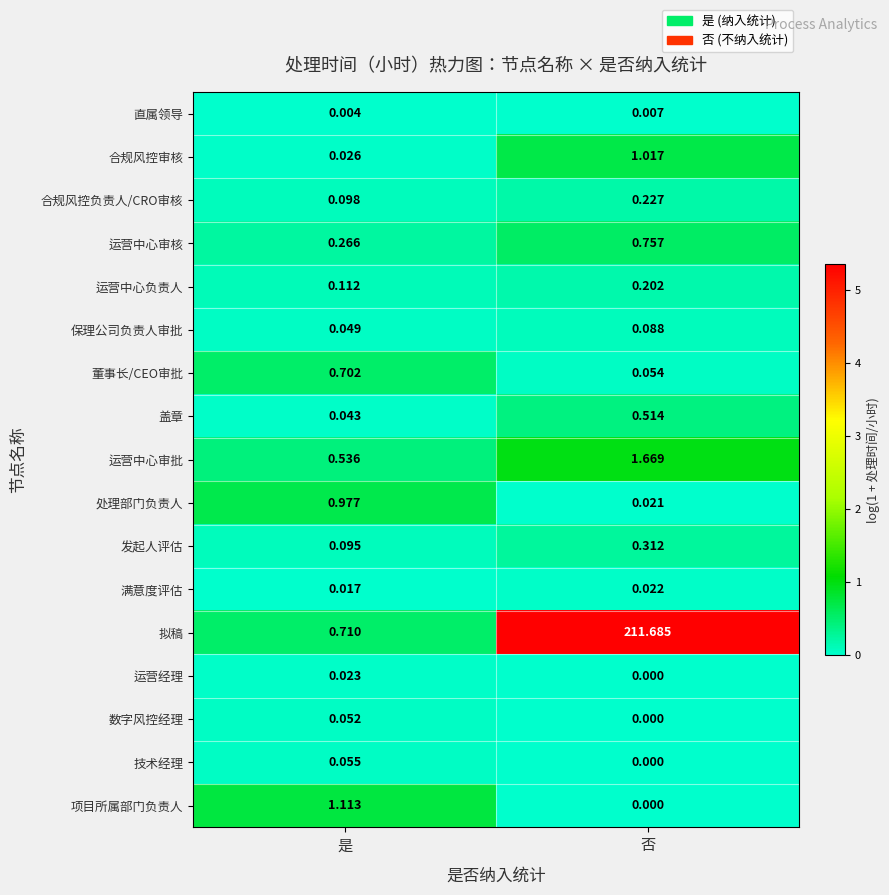

Is the value of 项目所属部门负责人 at 否 greater than the value of 合规风控审核 at 否?

No